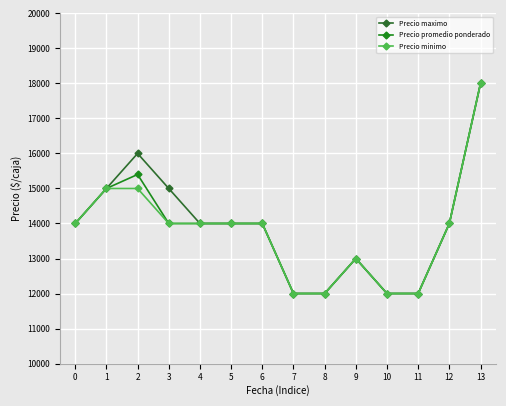

What is the value of the Precio promedio ponderado point at the 12th from the left?

12000